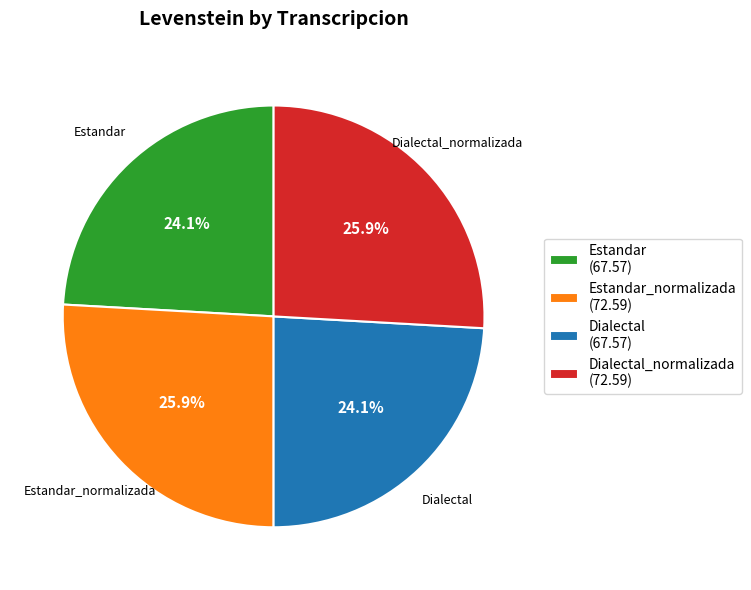

How many segments does this pie chart have?

4